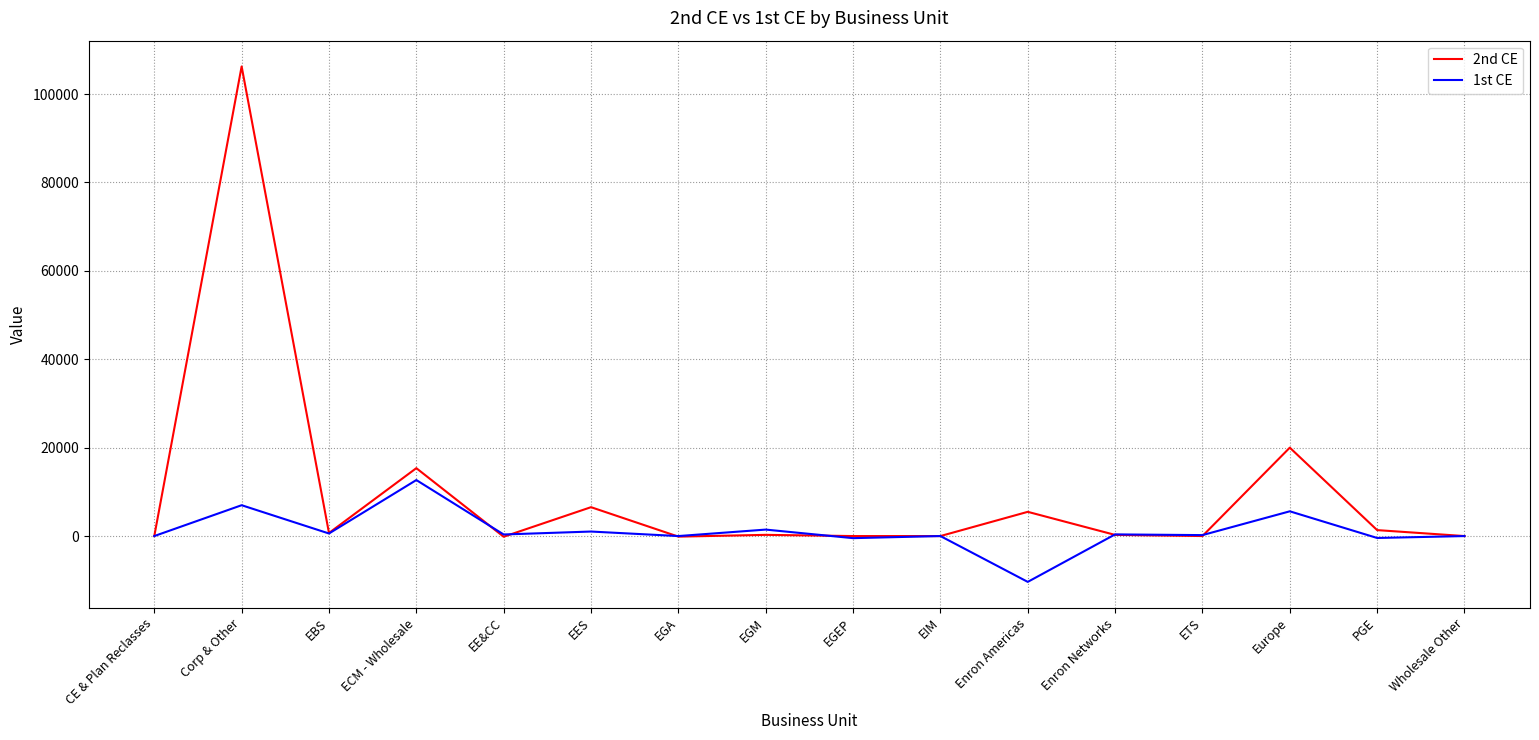

The 1st CE series shows 1023.0 at EES. True or false?

True